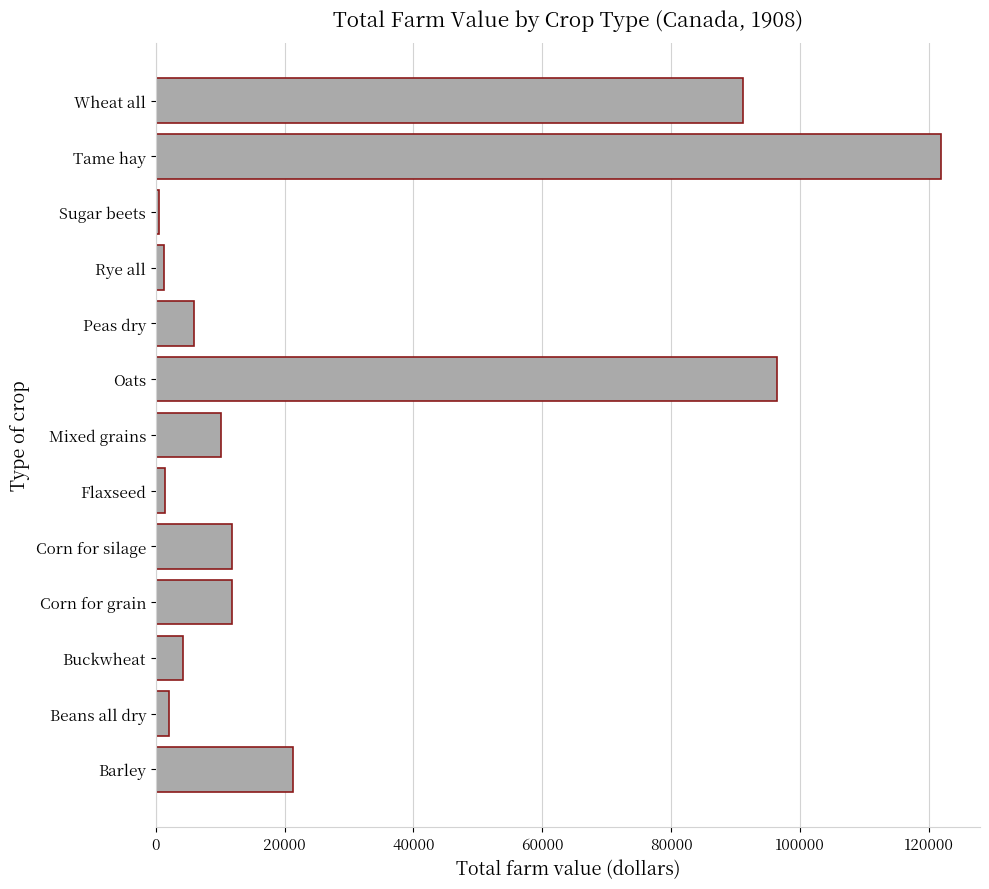

The chart shows a value of 36114 at Wheat all. True or false?

False